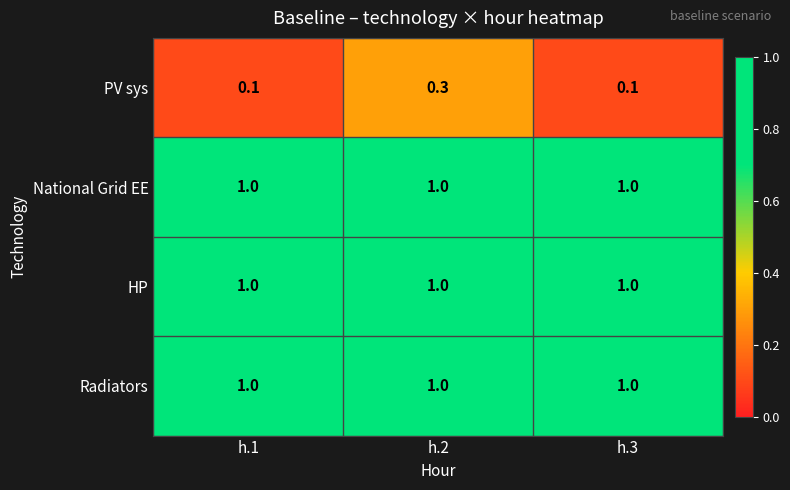

What is the sum of all National Grid EE values?

3.0